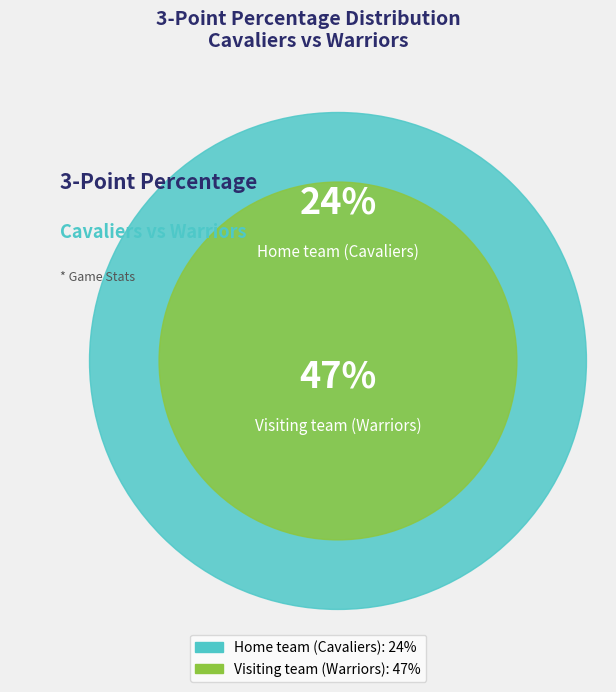

What is the ratio of the value at Visiting team (Warriors) to the value at Home team (Cavaliers)?

2.0